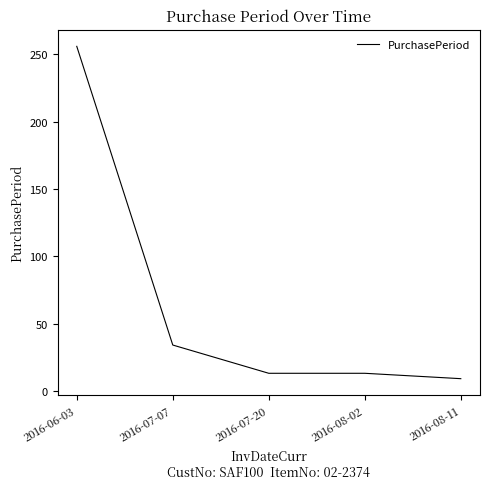

Where does the data first go above 13?

2016-06-03